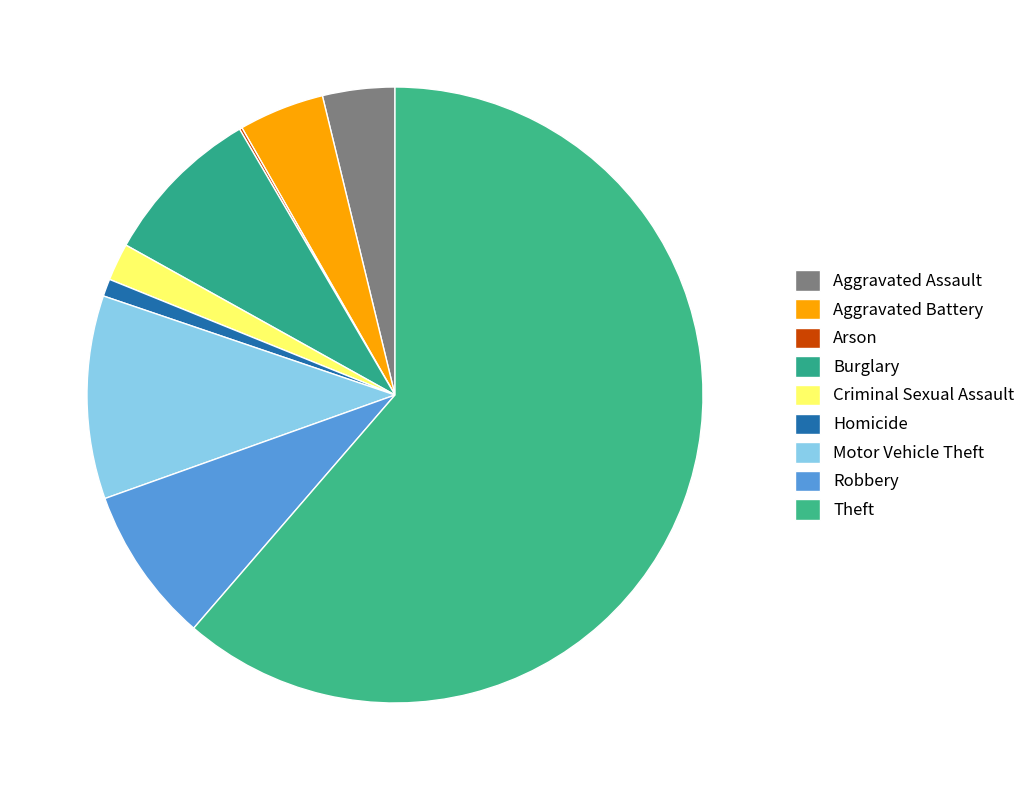

Is there a majority slice in this chart?

Yes